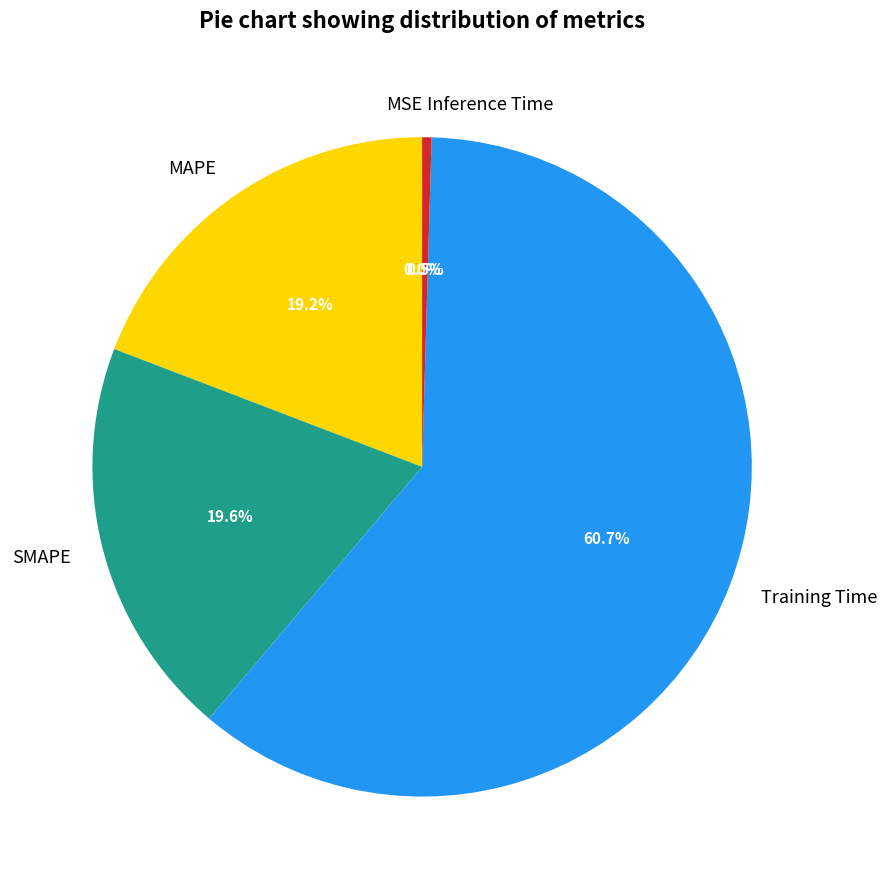

Combined, what portion of the pie is MAPE and Training Time?

79.9%